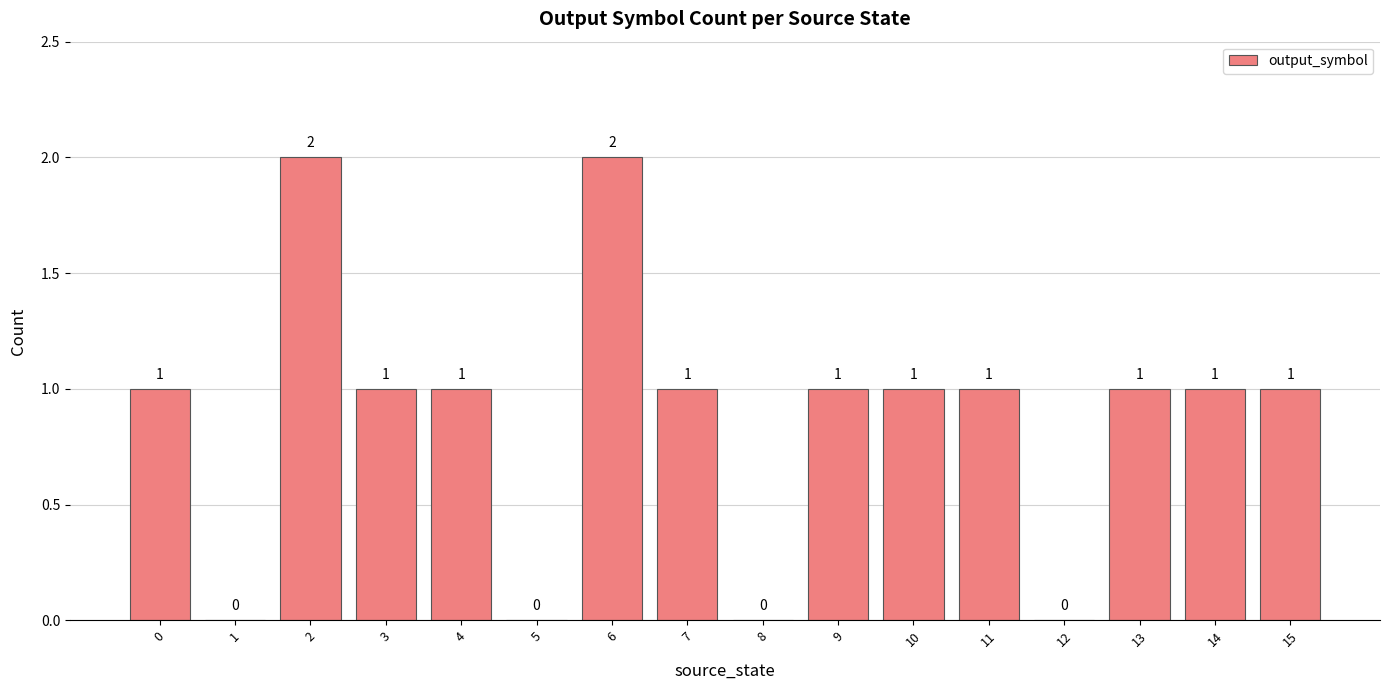

Reading left to right, what are all the values shown in this chart?

1	0	2	1	1	0	2	1	0	1	1	1	0	1	1	1